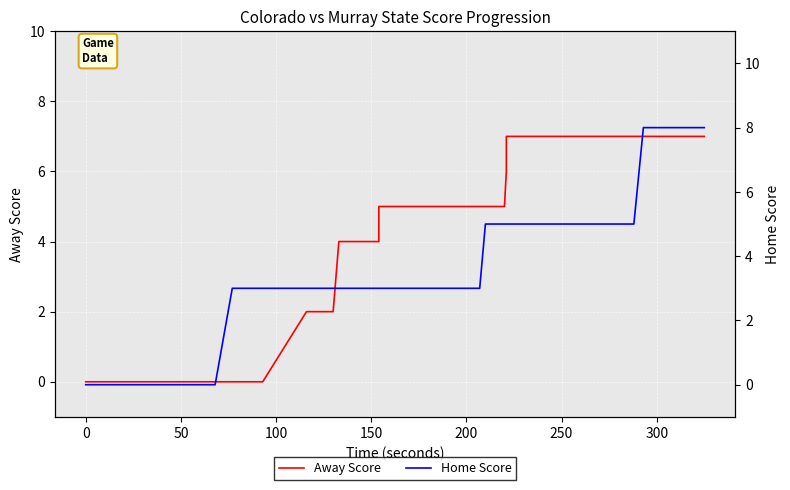

What is the value of the Home Score point at the 32nd from the left?

5